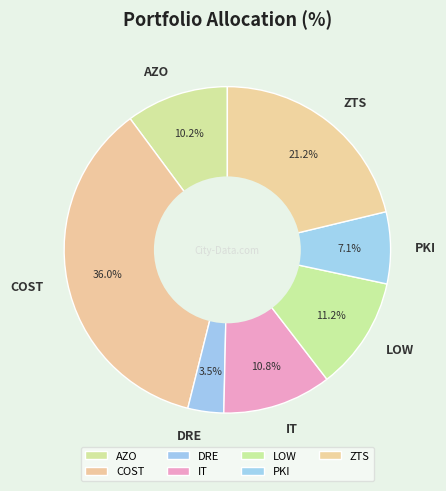

To the nearest percent, what is the difference between the largest and smallest slice percentages?

32%